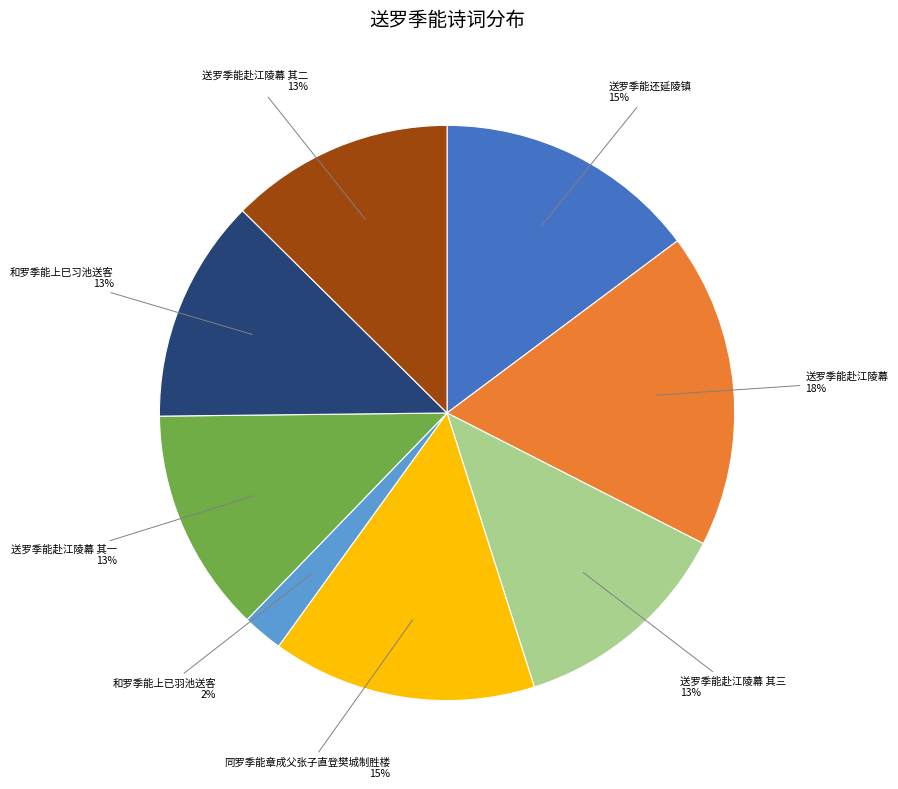

To the nearest percent, what percentage of the pie is 同罗季能章成父张子直登樊城制胜楼?

15%